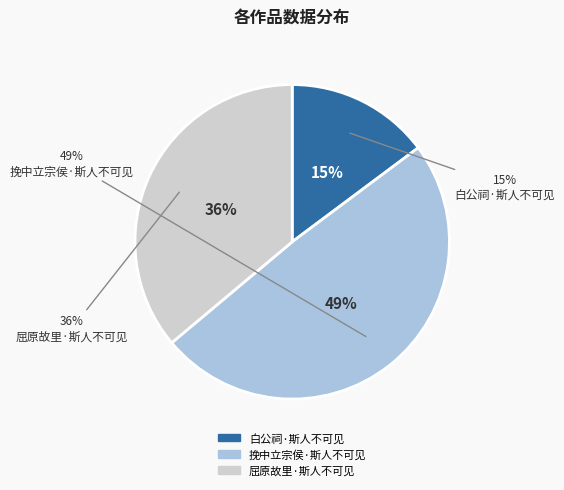

Is there a majority slice in this chart?

No